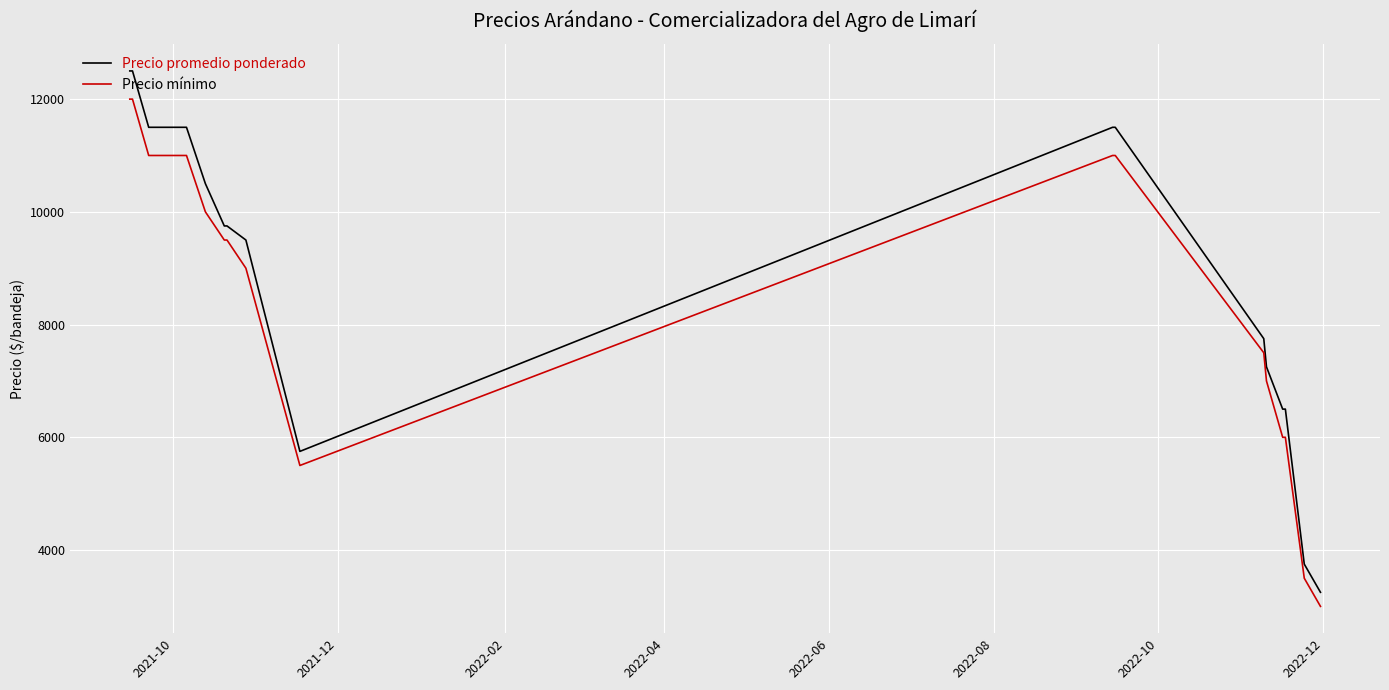

True or false: Precio promedio ponderado and Precio mínimo cross at least once.

False